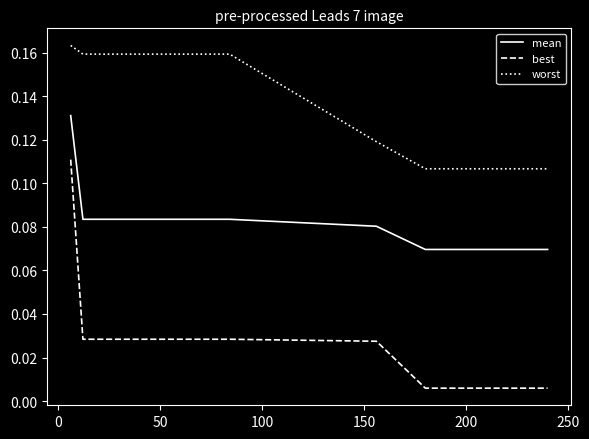

Which series has the largest total across all categories?

worst